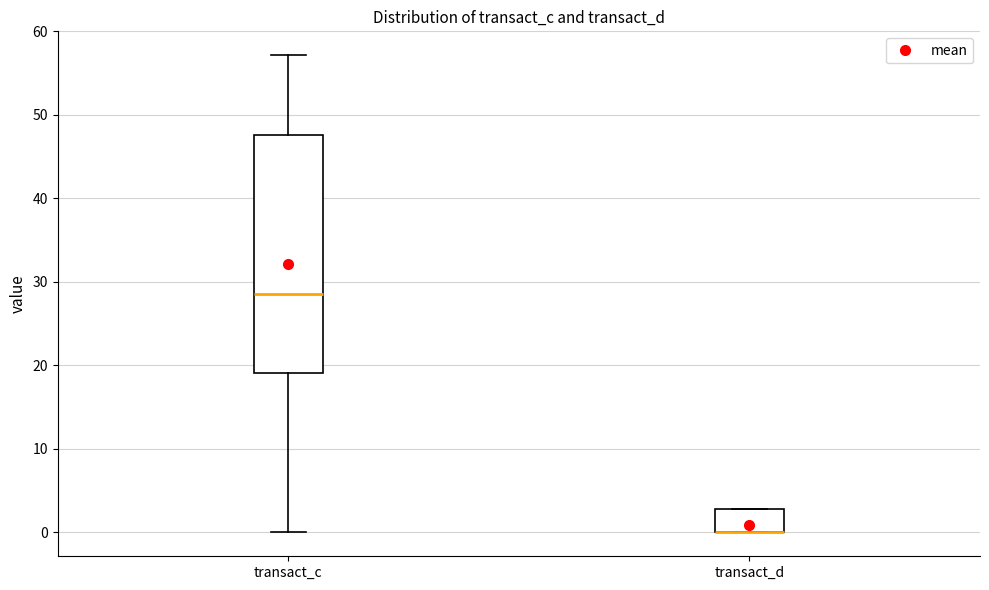

Reading left to right, transcribe this box plot: for each box, give where its median line is, the range the box spans, and where its two whiskers end, as read against the y-axis. The values are not printed on the chart, so give them approximately, as read against the axis.

transact_c: median 29, box 19 to 48, whiskers 0 to 57
transact_d: median 0 (drawn on the box's lower edge), box 0 to 3, whiskers 0 to 3